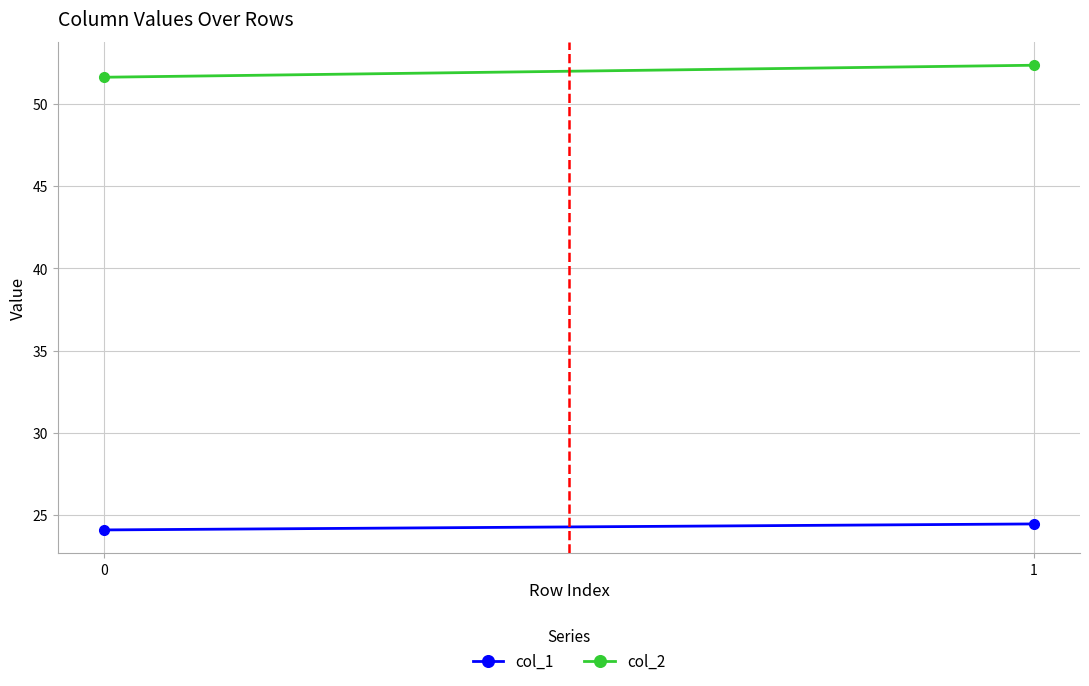

What is the spread (max minus min) of values at 0?

27.5